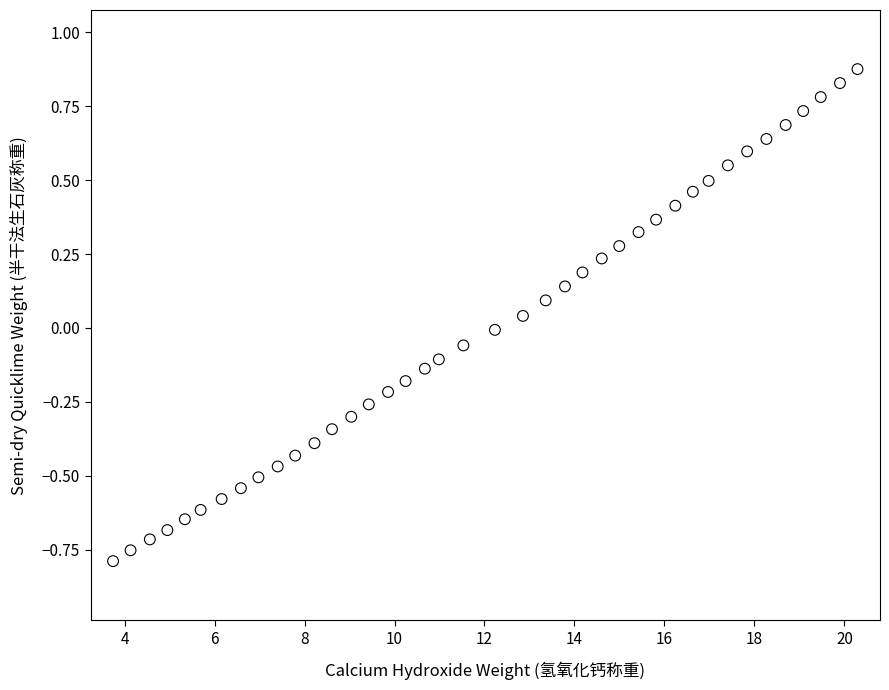

What is the range of X values (max minus min)?

16.5